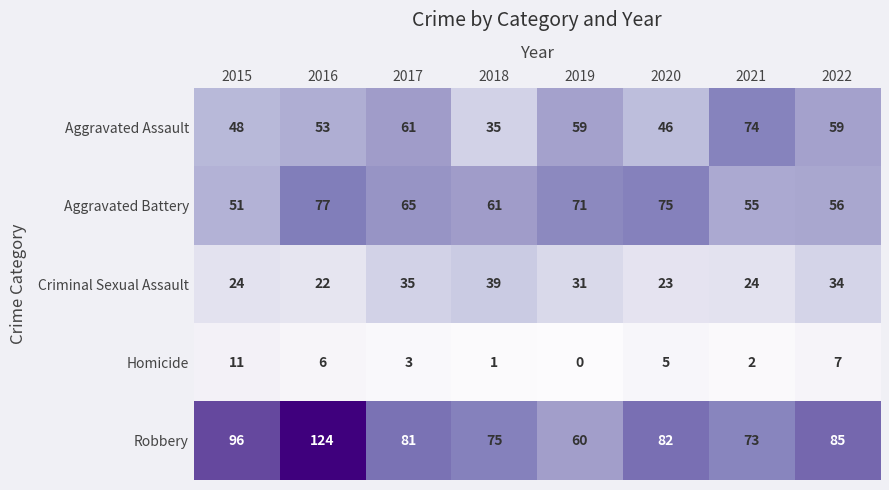

What is the sum of all Robbery values?

676